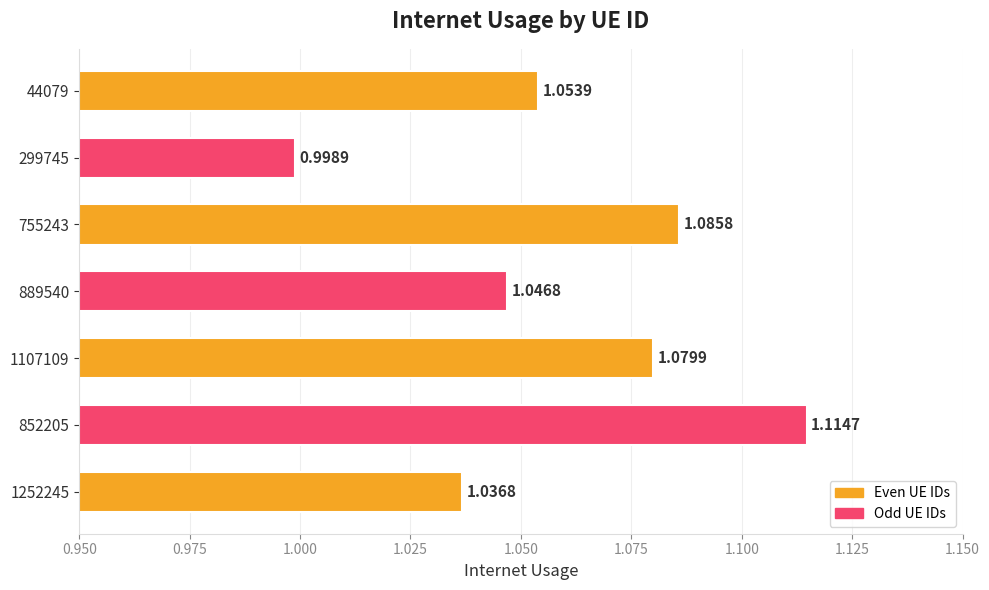

Rank the categories by value from highest to lowest.

852205, 755243, 1107109, 44079, 889540, 1252245, 299745